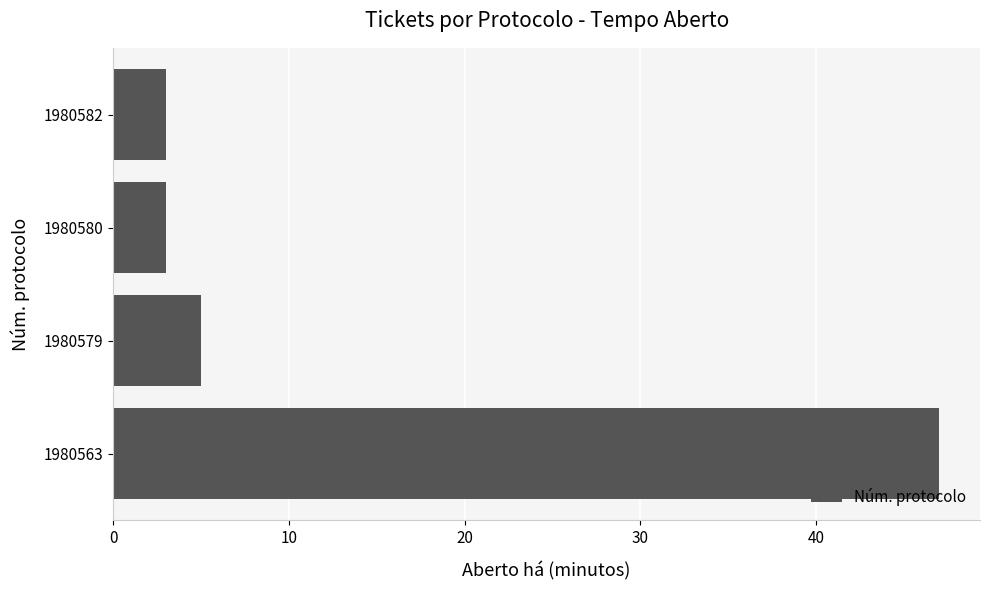

What is the maximum value shown in the chart?

47